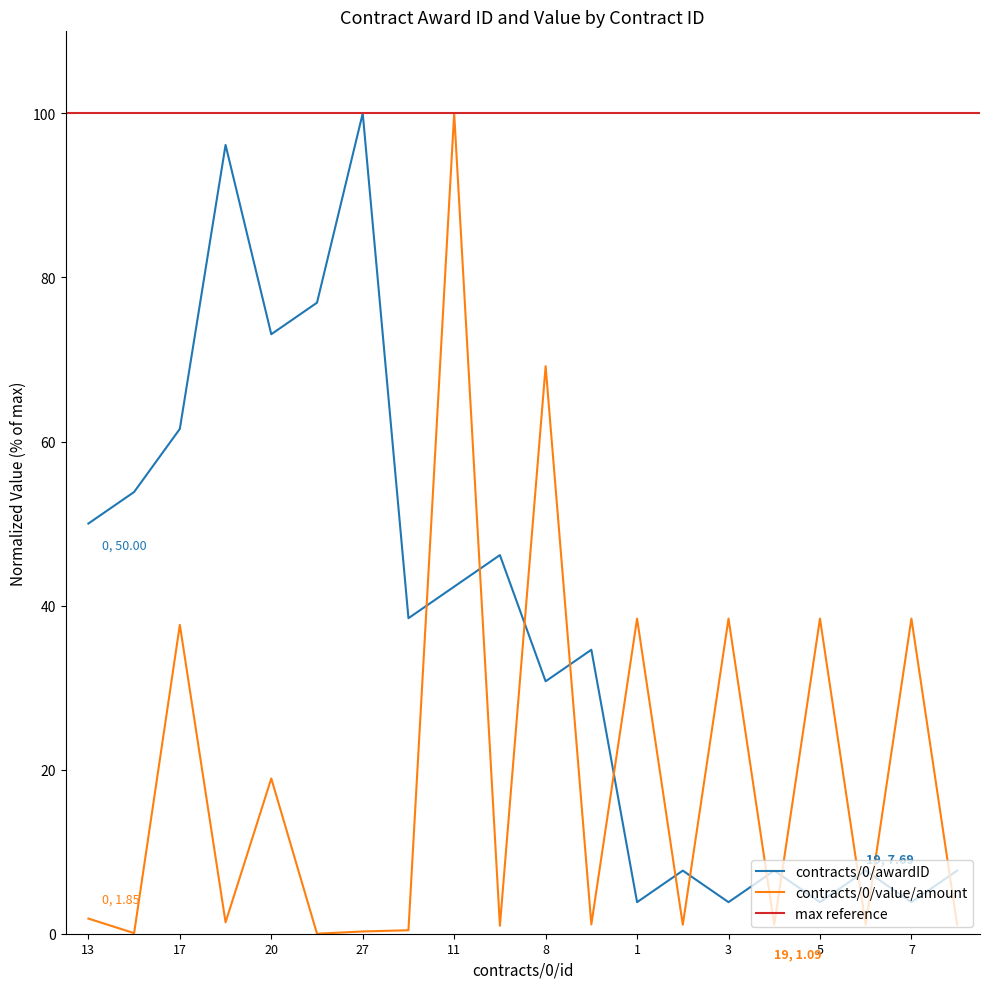

Is this an area chart (filled region under the line)?

No